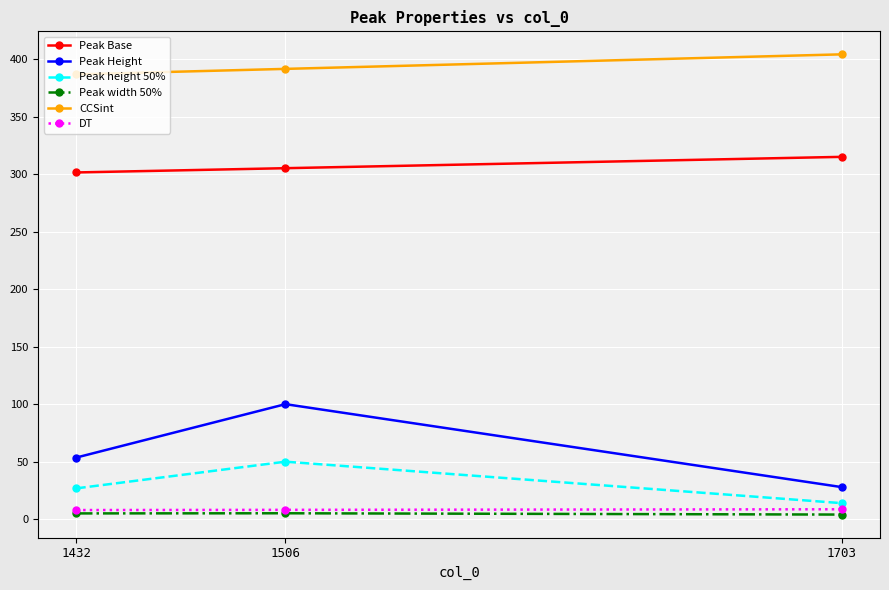

Which series has the largest total across all categories?

CCSint